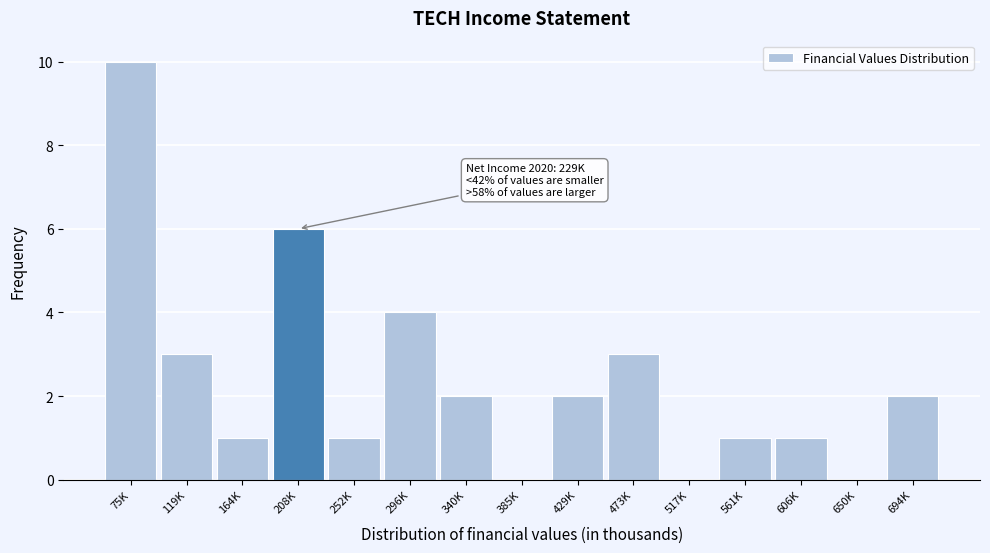

Reading left to right, transcribe all the data shown in this chart.

75K=10	119K=3	164K=1	208K=6	252K=1	296K=4	340K=2	385K=0	429K=2	473K=3	517K=0	561K=1	606K=1	650K=0	694K=2